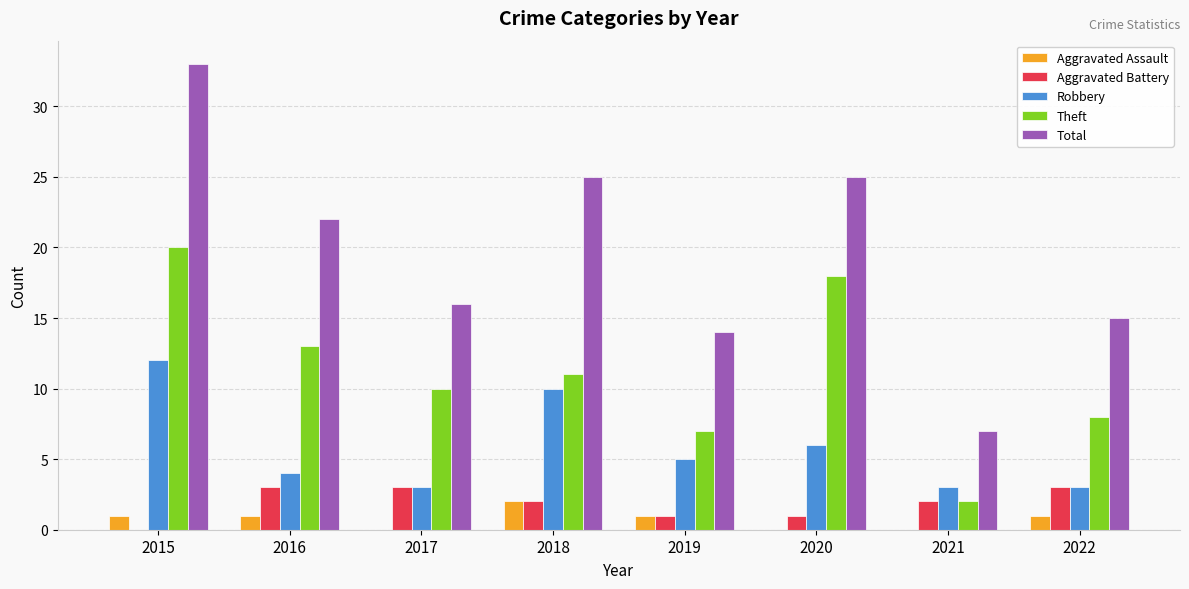

What is the average value of the Total series?

20